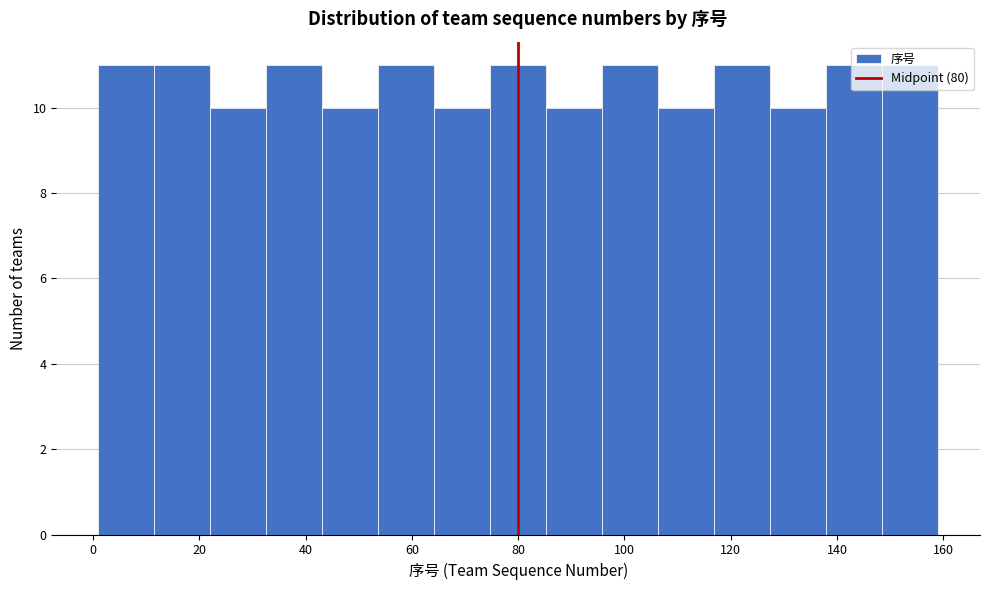

What is the height of the bar covering 86 to 96 on the x-axis? Neither the bar edges nor the heights are printed on the chart, so give them approximately, as read against the axes.

10